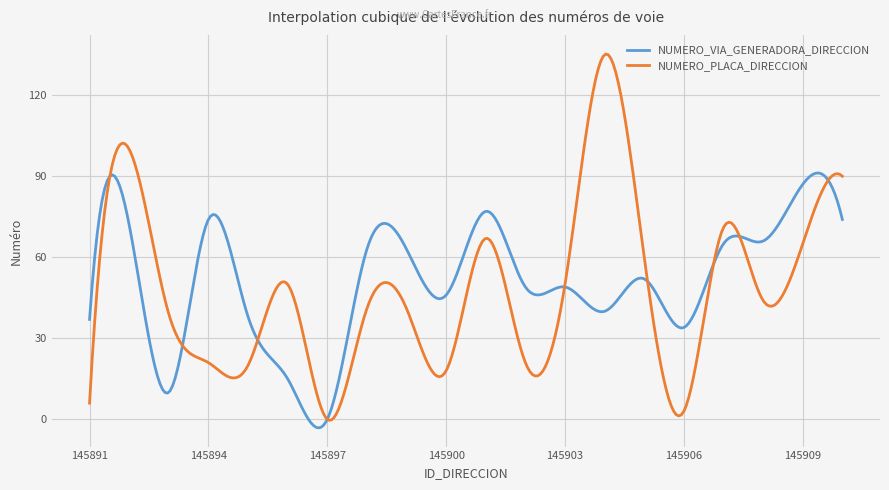

Which series has the largest total across all categories?

NUMERO_VIA_GENERADORA_DIRECCION